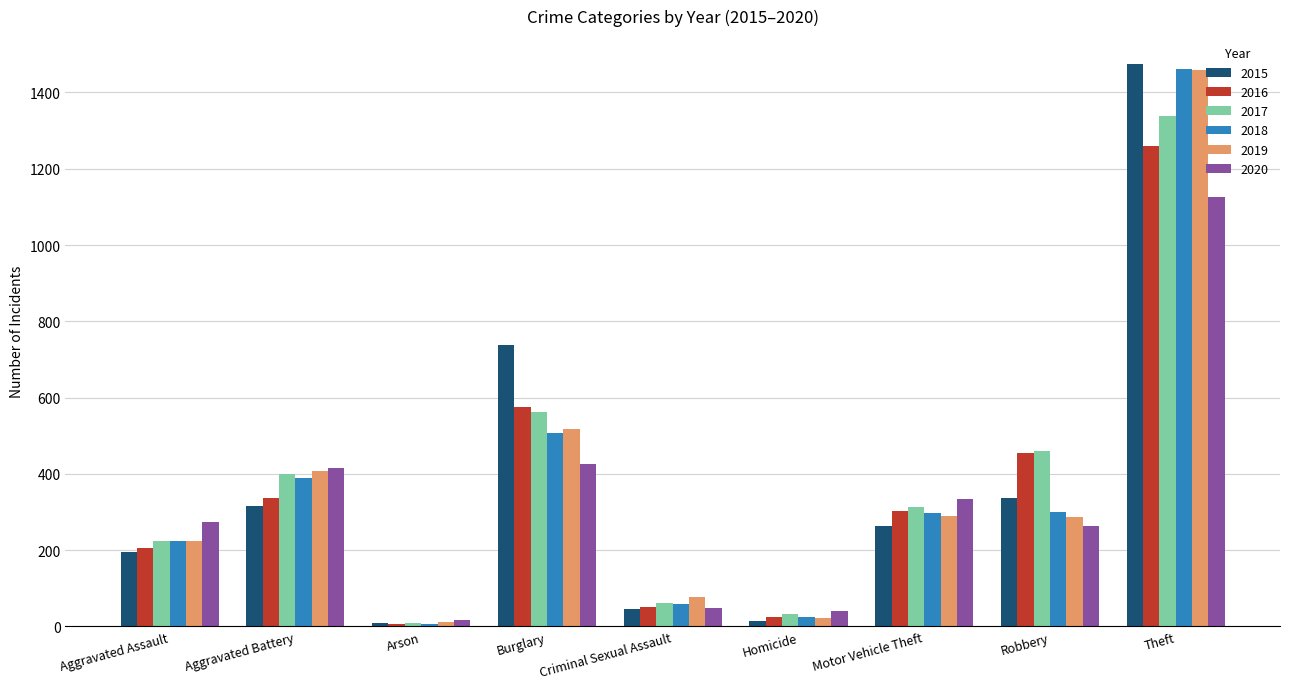

How many values in the 2015 series are below 263?

4